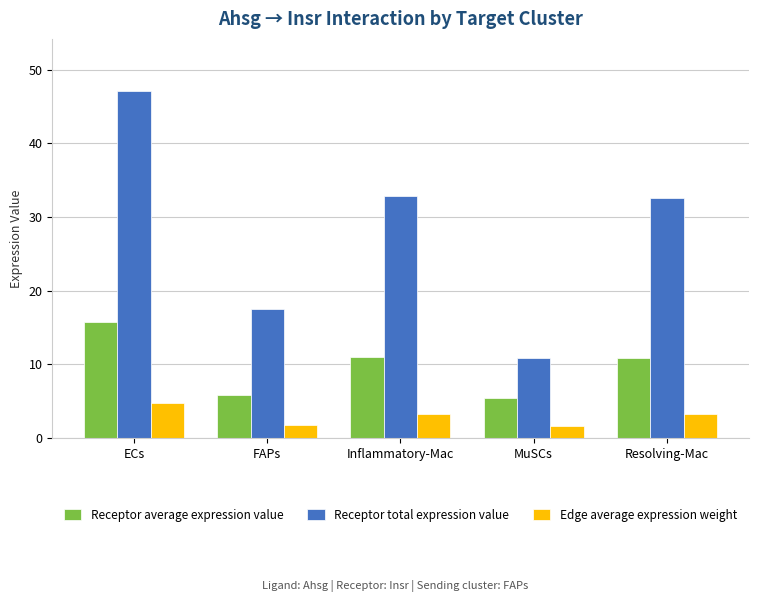

Rank the series by their average value, from lowest to highest.

Edge average expression weight, Receptor average expression value, Receptor total expression value